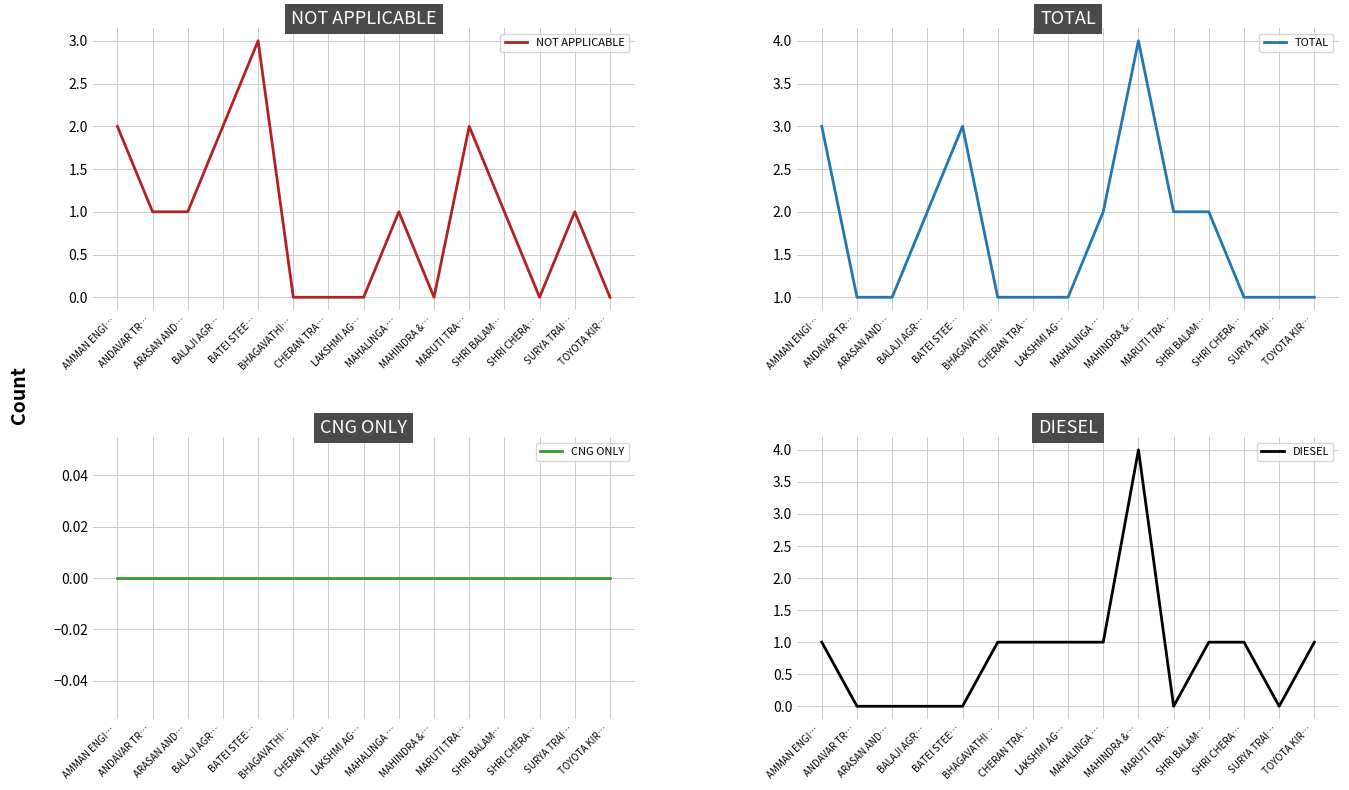

What is the sum of all NOT APPLICABLE values?

14